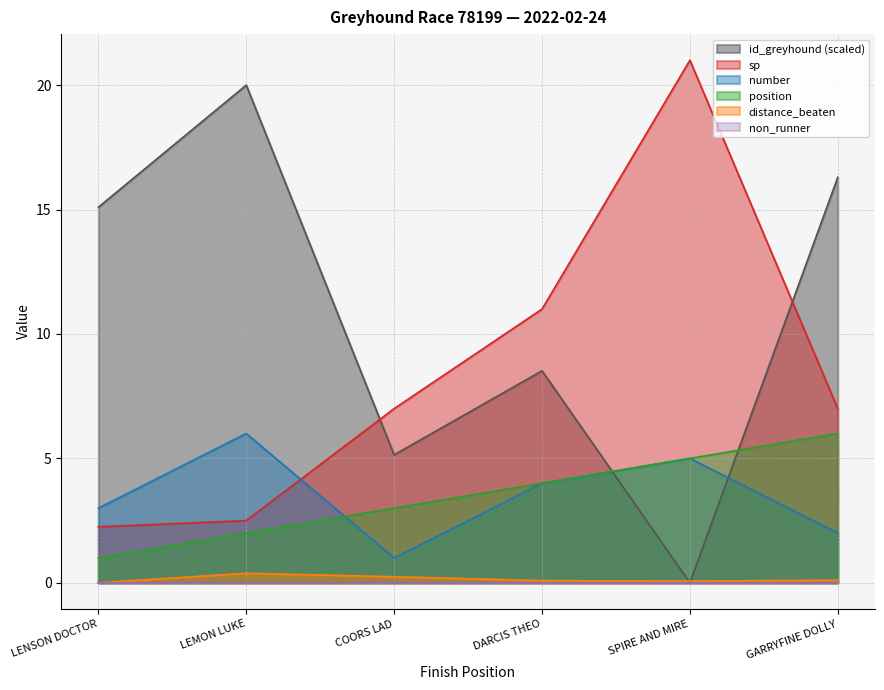

What is the lowest value of the sp series?

2.2